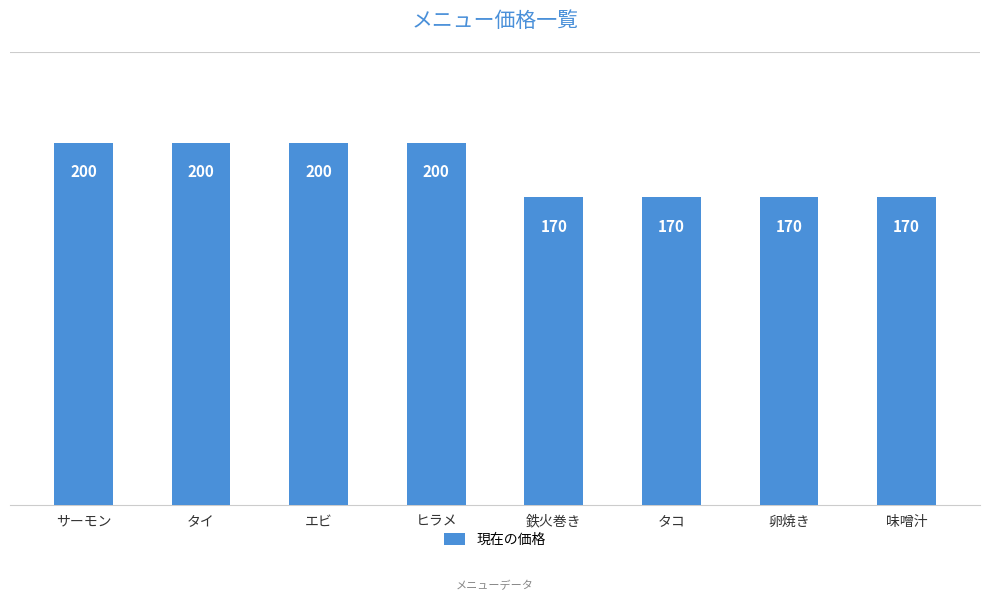

What is the difference between the values at 鉄火巻き and サーモン?

30